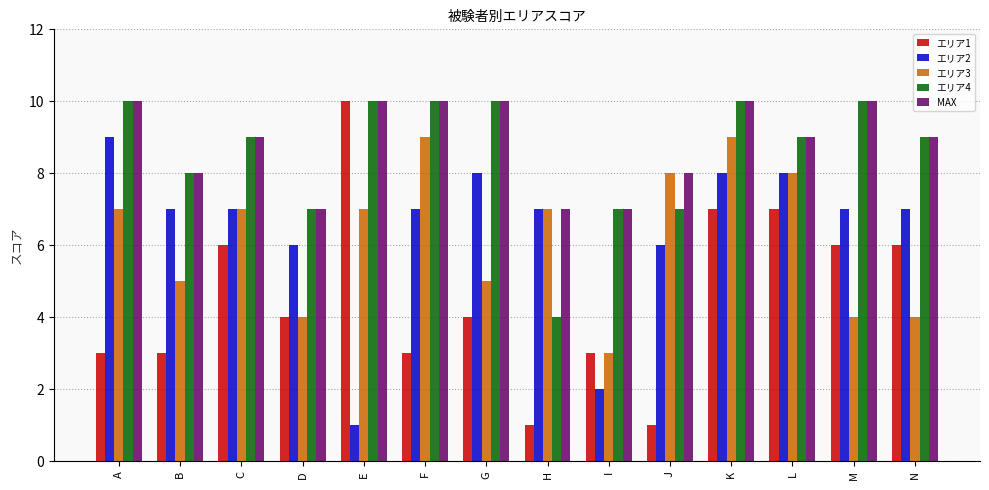

Which series has the widest spread of values?

エリア1